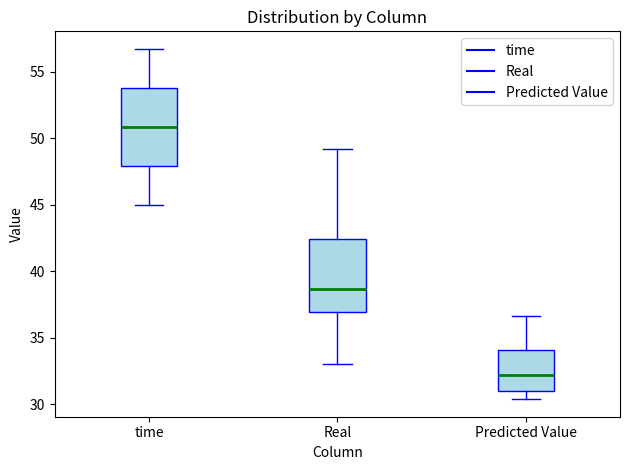

Where is the upper edge of the box for time on the y-axis? The values are not printed on the chart, so give them approximately, as read against the axis.

54.0